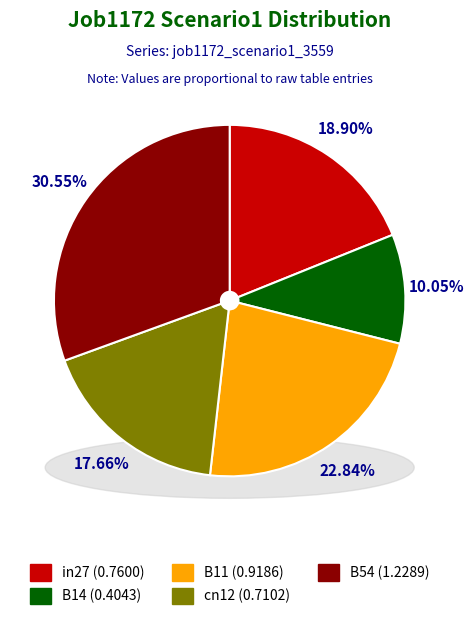

Is it true that B54 is 43% of the pie?

False